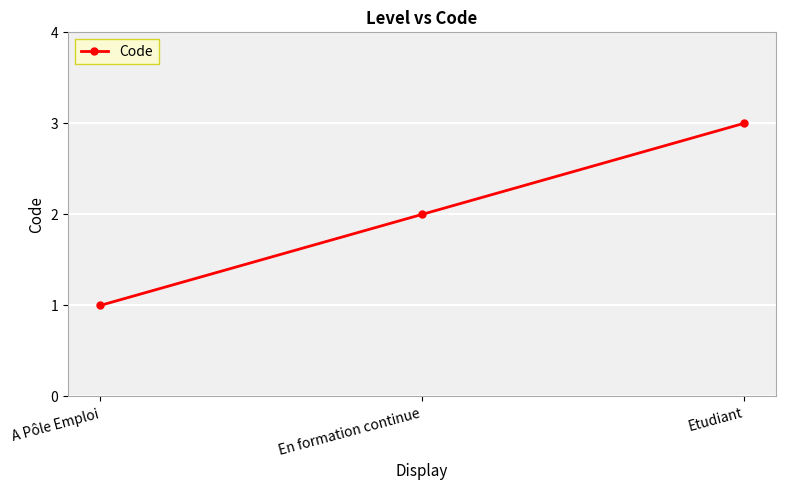

What is the approximate value at A Pôle Emploi?

1